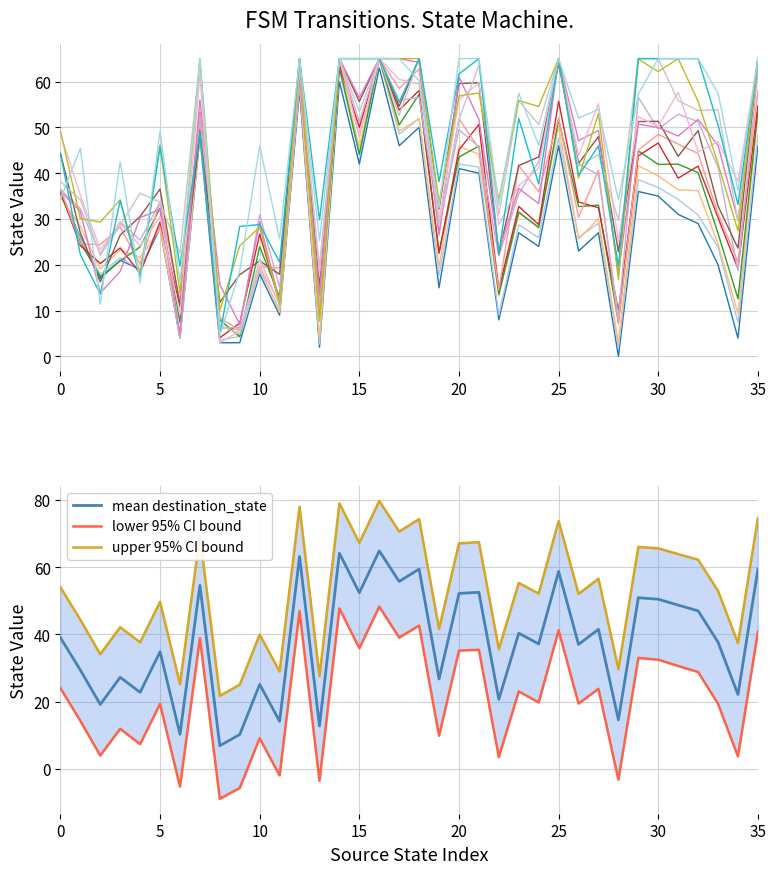

How many categories are shown in the chart?

36